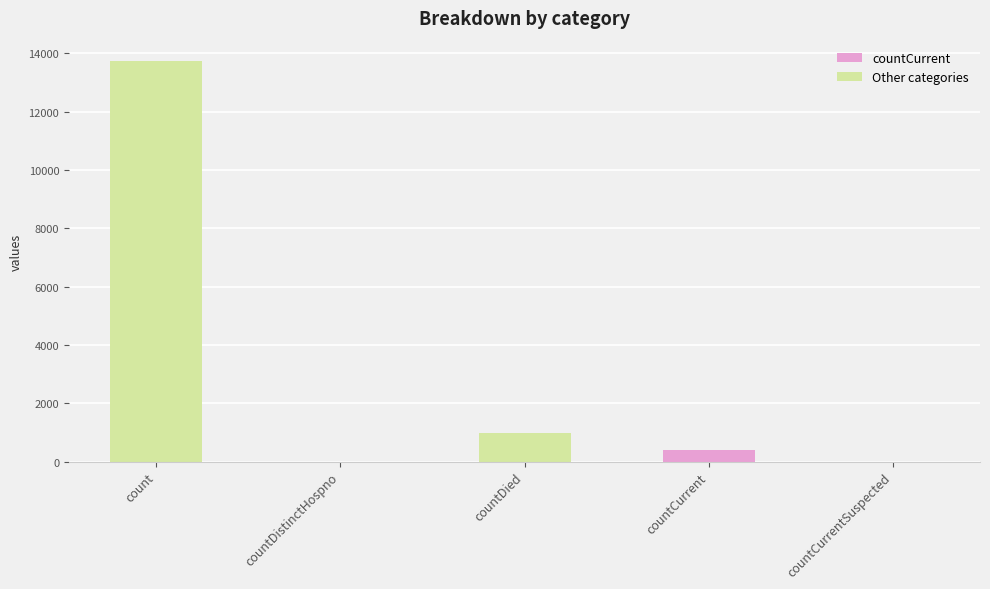

True or false: the data shows 13742 at count.

True